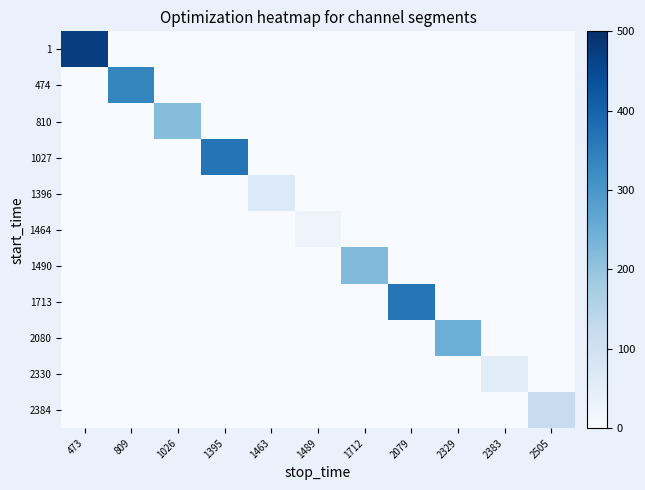

Reading left to right, extract all data points from this chart.

1: 473=472	809=0	1026=0	1395=0	1463=0	1489=0	1712=0	2079=0	2329=0	2383=0	2505=0
474: 473=0	809=335	1026=0	1395=0	1463=0	1489=0	1712=0	2079=0	2329=0	2383=0	2505=0
810: 473=0	809=0	1026=216	1395=0	1463=0	1489=0	1712=0	2079=0	2329=0	2383=0	2505=0
1027: 473=0	809=0	1026=0	1395=368	1463=0	1489=0	1712=0	2079=0	2329=0	2383=0	2505=0
1396: 473=0	809=0	1026=0	1395=0	1463=67	1489=0	1712=0	2079=0	2329=0	2383=0	2505=0
1464: 473=0	809=0	1026=0	1395=0	1463=0	1489=25	1712=0	2079=0	2329=0	2383=0	2505=0
1490: 473=0	809=0	1026=0	1395=0	1463=0	1489=0	1712=222	2079=0	2329=0	2383=0	2505=0
1713: 473=0	809=0	1026=0	1395=0	1463=0	1489=0	1712=0	2079=366	2329=0	2383=0	2505=0
2080: 473=0	809=0	1026=0	1395=0	1463=0	1489=0	1712=0	2079=0	2329=249	2383=0	2505=0
2330: 473=0	809=0	1026=0	1395=0	1463=0	1489=0	1712=0	2079=0	2329=0	2383=53	2505=0
2384: 473=0	809=0	1026=0	1395=0	1463=0	1489=0	1712=0	2079=0	2329=0	2383=0	2505=121